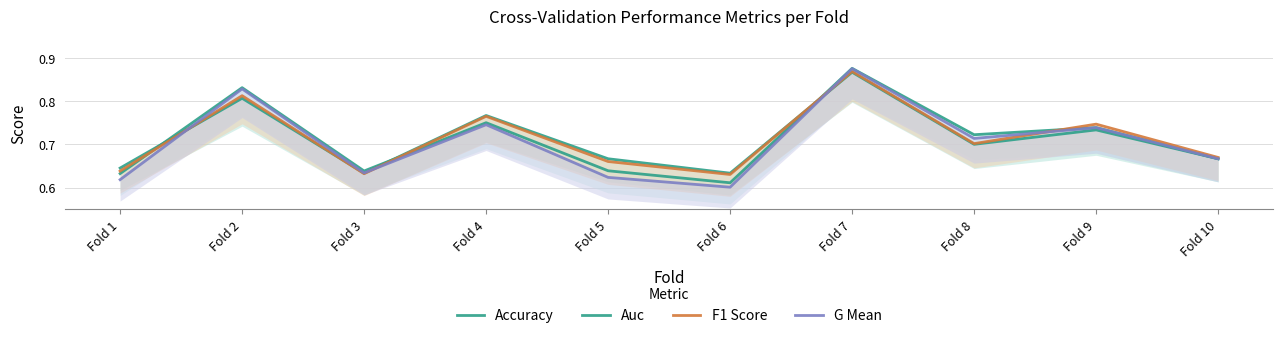

Where is the first local maximum for Accuracy?

Fold 2